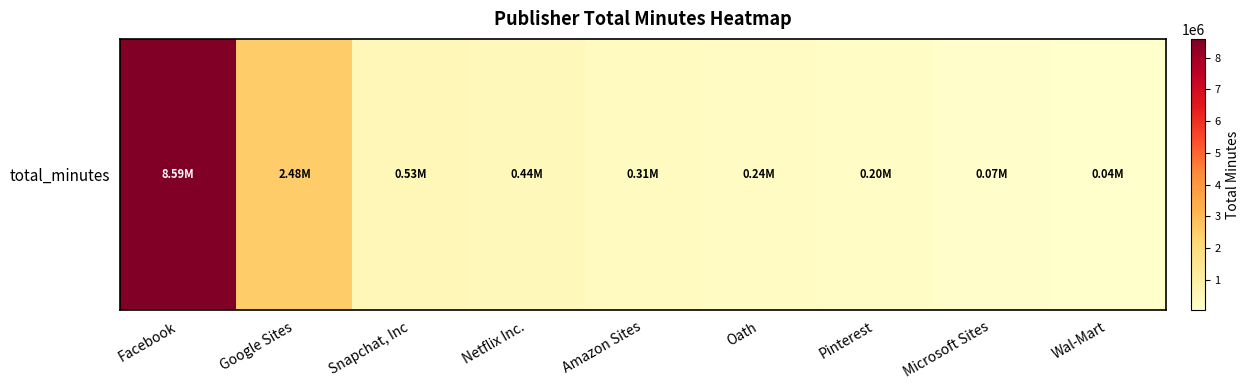

The chart shows a value of 657011.2 at Netflix Inc.. True or false?

False